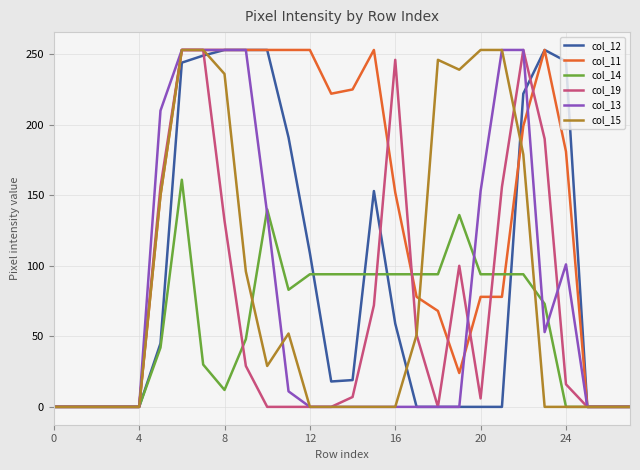

What is the greatest value displayed?

253